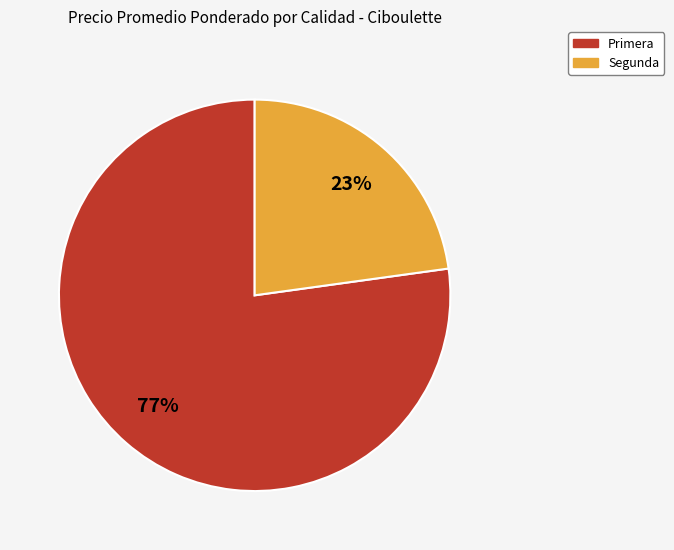

Which category has the smallest portion of the pie?

Segunda